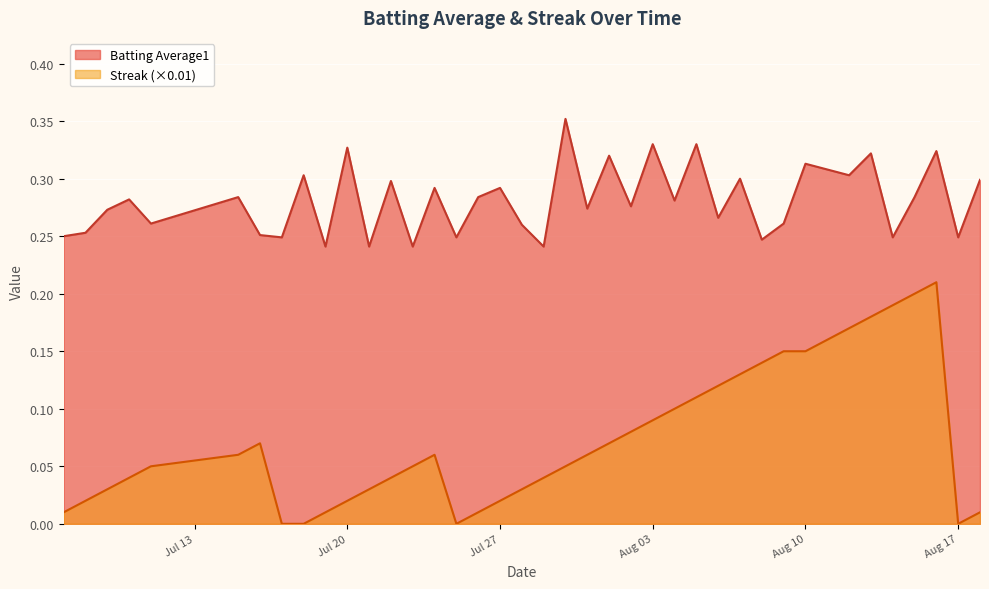

How many lines are shown in the chart?

2